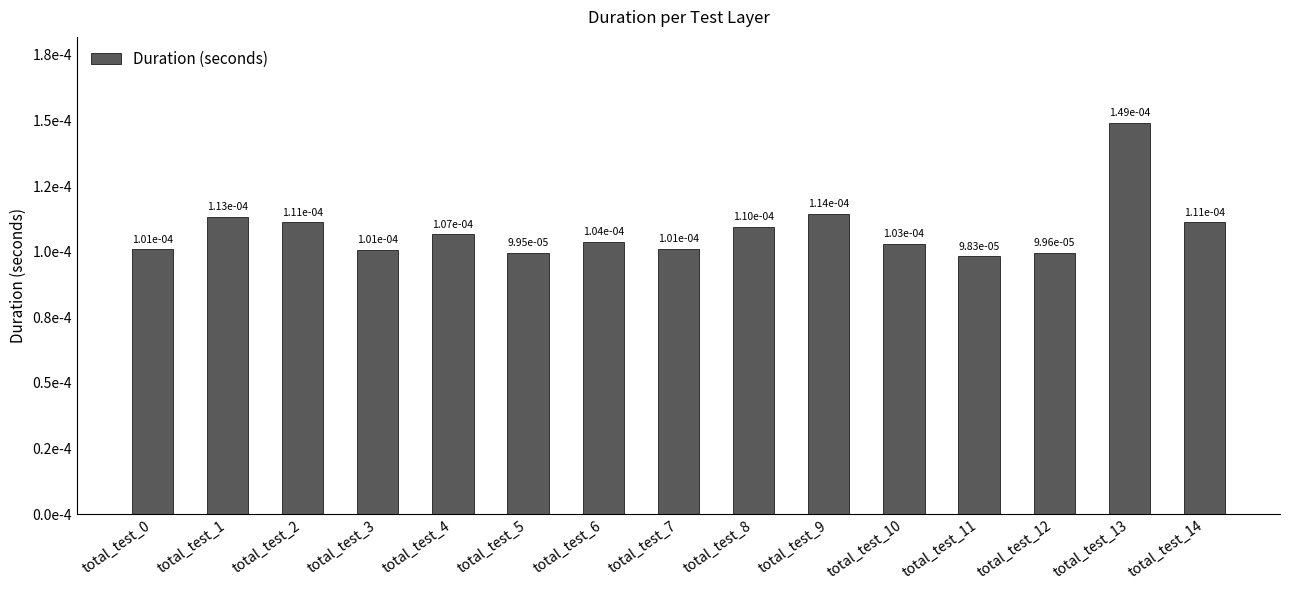

Does the chart contain any negative values?

No